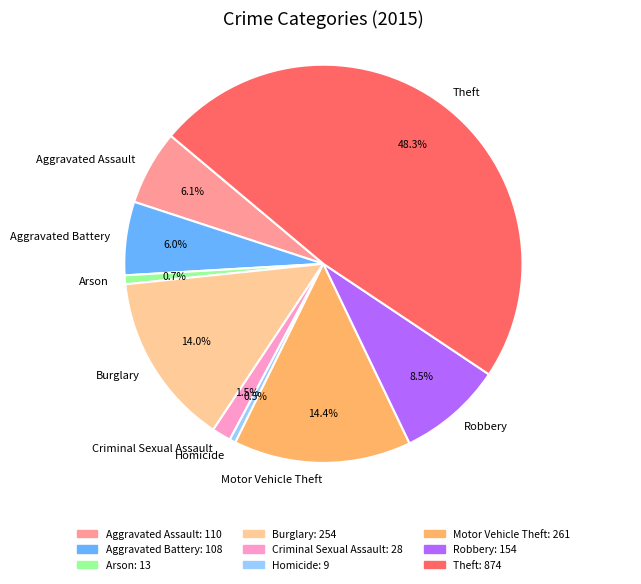

To the nearest percent, what percentage of the pie is Motor Vehicle Theft?

14%